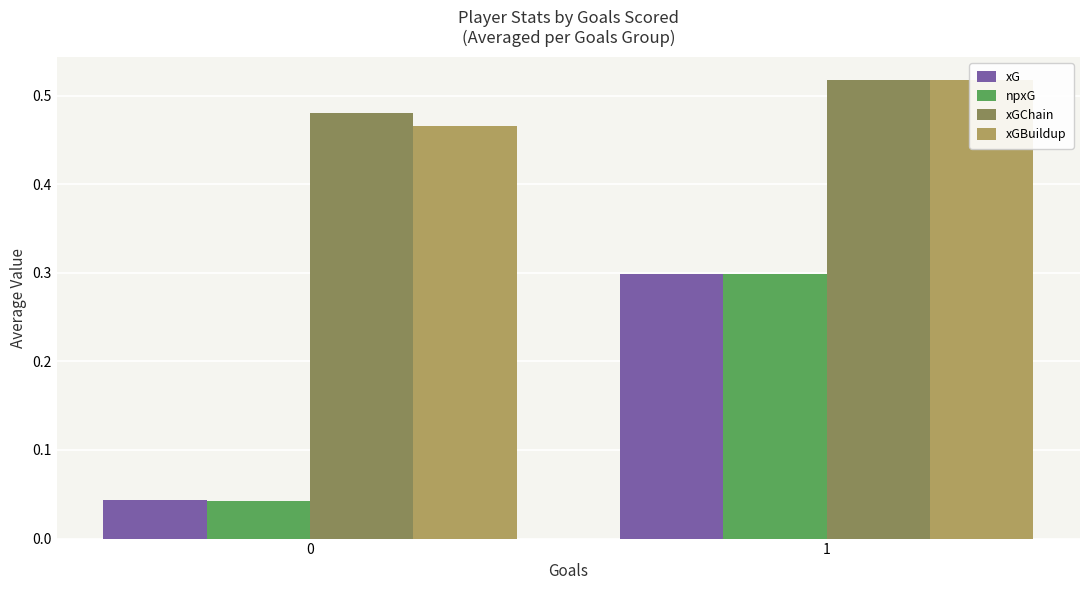

Reading left to right, extract all data points from this chart.

xG: 0=0.0	1=0.3
npxG: 0=0.0	1=0.3
xGChain: 0=0.5	1=0.5
xGBuildup: 0=0.5	1=0.5